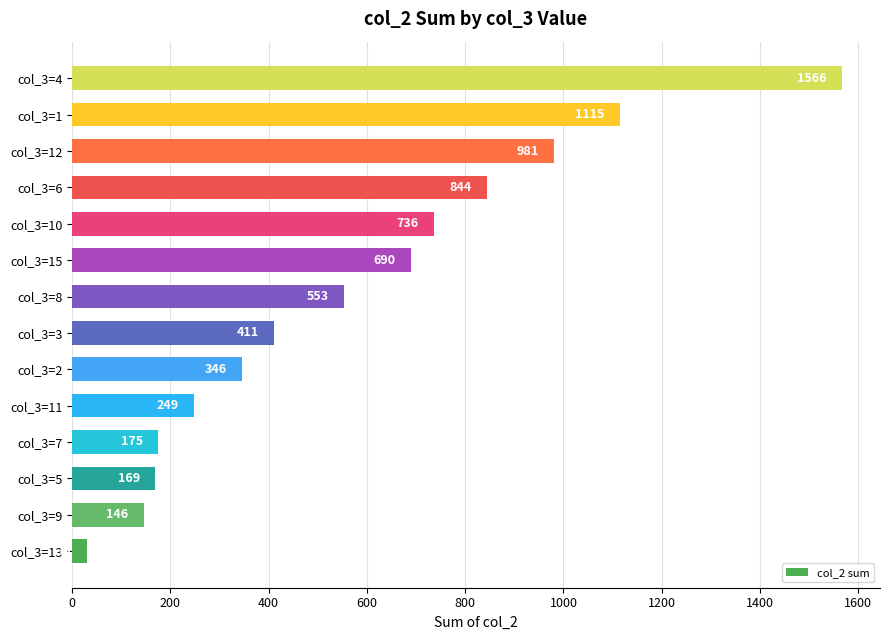

What is the ratio of the value at col_3=3 to the value at col_3=11?

1.7